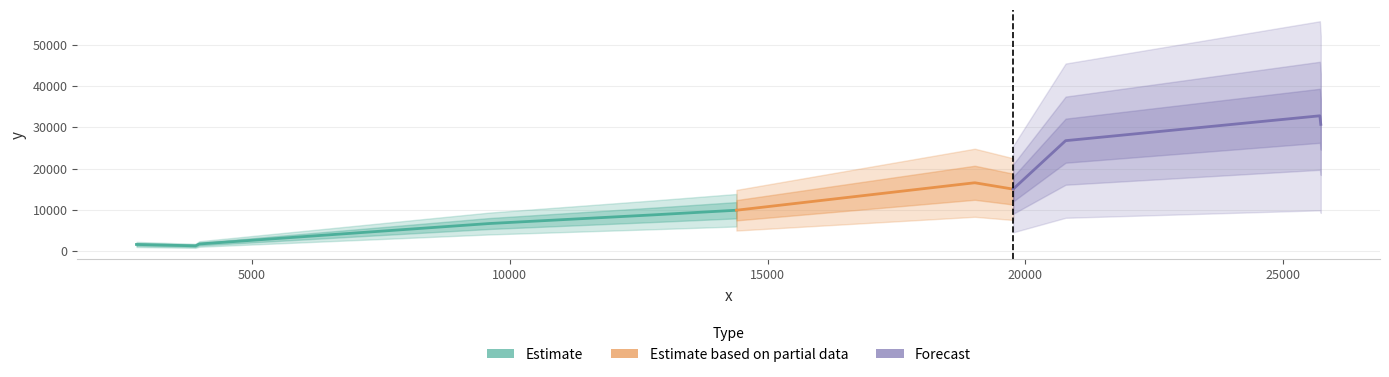

What is the difference between the values at 14397 and 25713?

22945